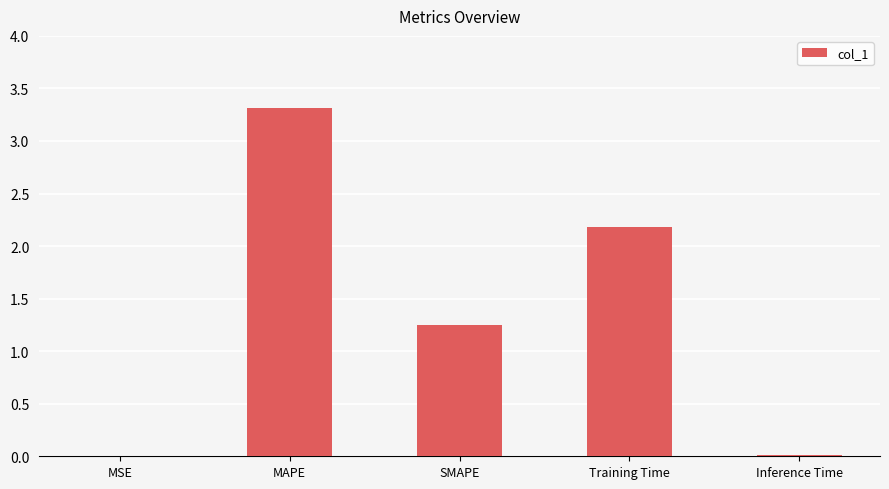

Which label corresponds to the largest value in the chart?

MAPE